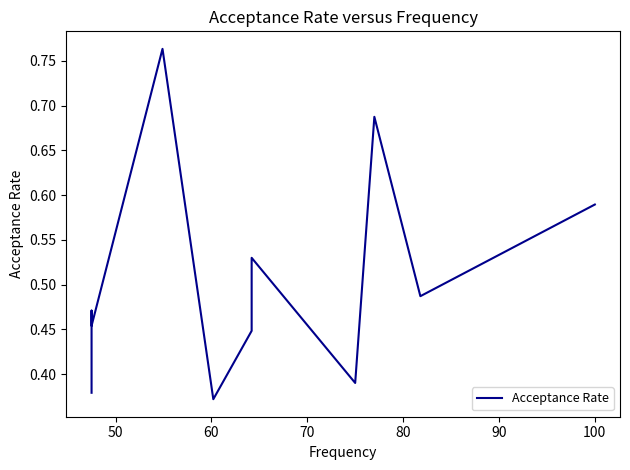

How many lines are shown in the chart?

1